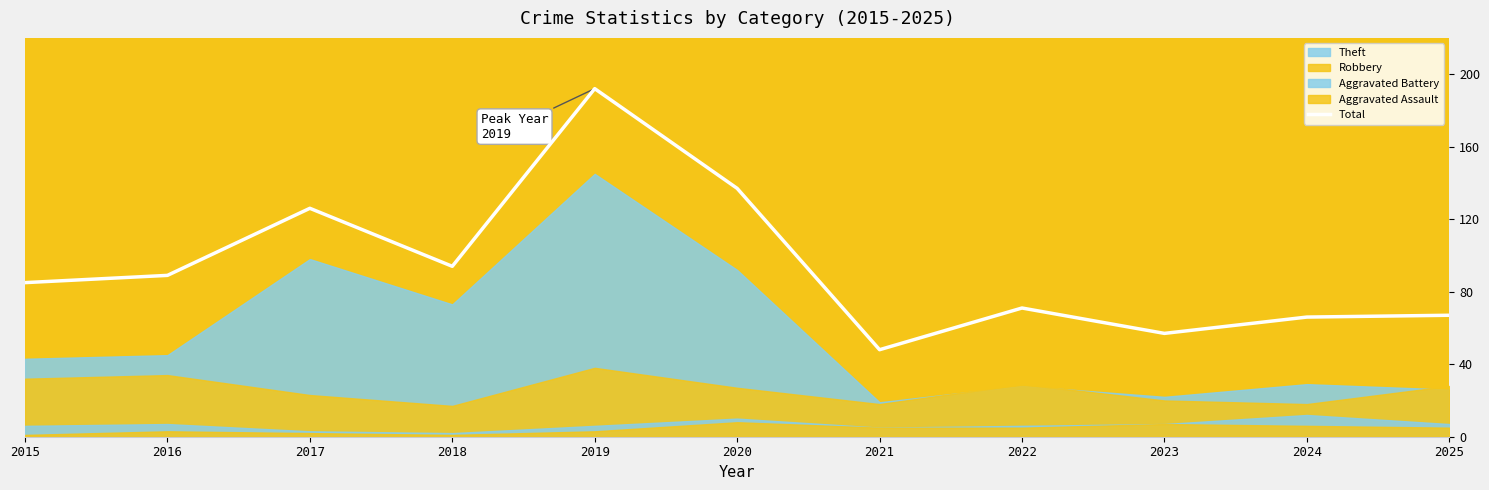

Reading left to right, extract all data points from this chart.

2015=85	2016=89	2017=126	2018=94	2019=192	2020=137	2021=48	2022=71	2023=57	2024=66	2025=67